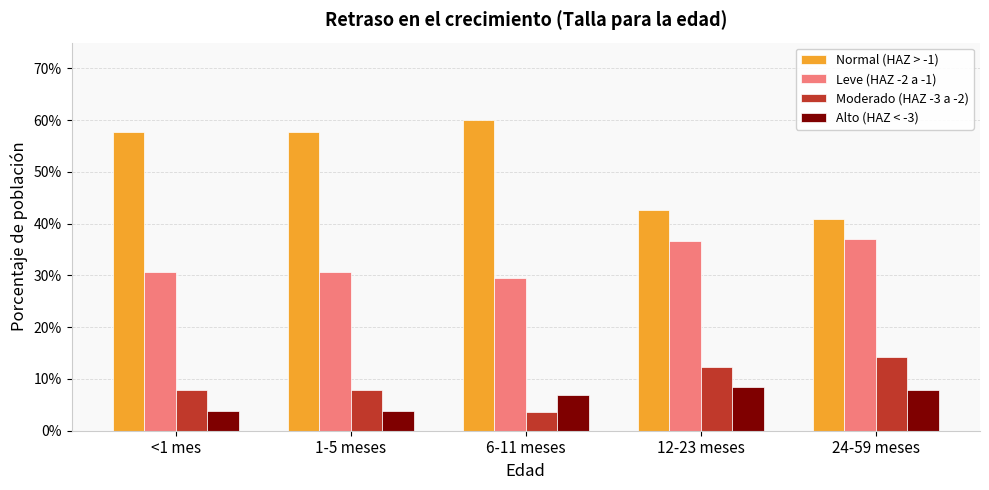

Which series has the largest range (max minus min)?

Normal (HAZ > -1)